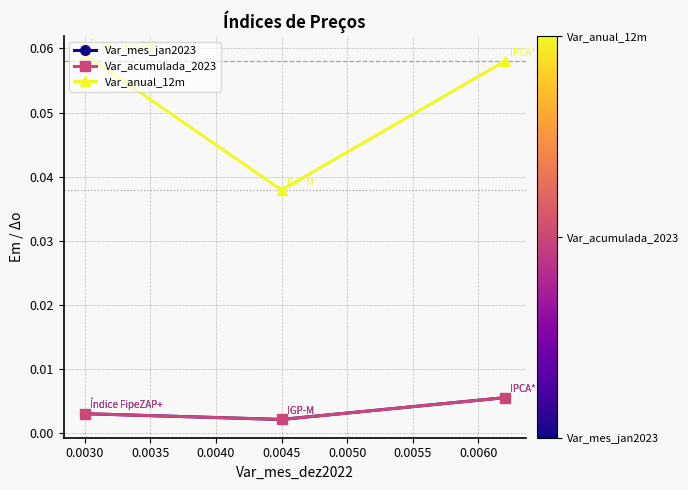

Which series has the widest spread of values?

Var_anual_12m